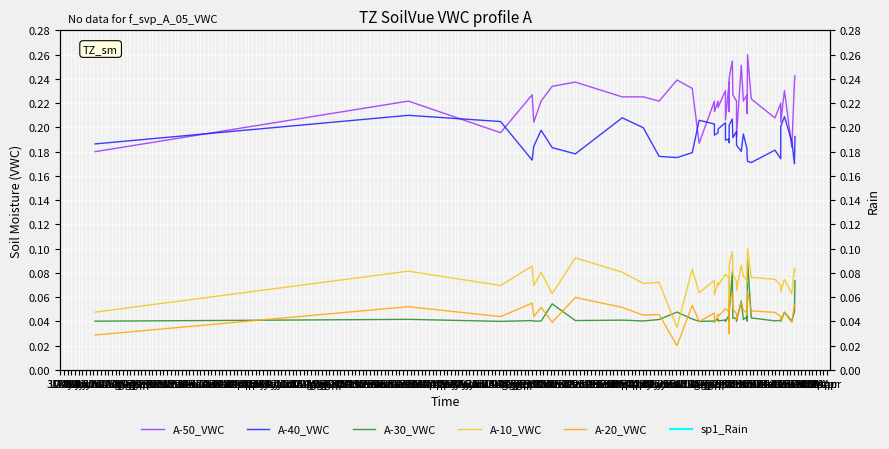

At which category does A-30_VWC reach its first local peak?

10May